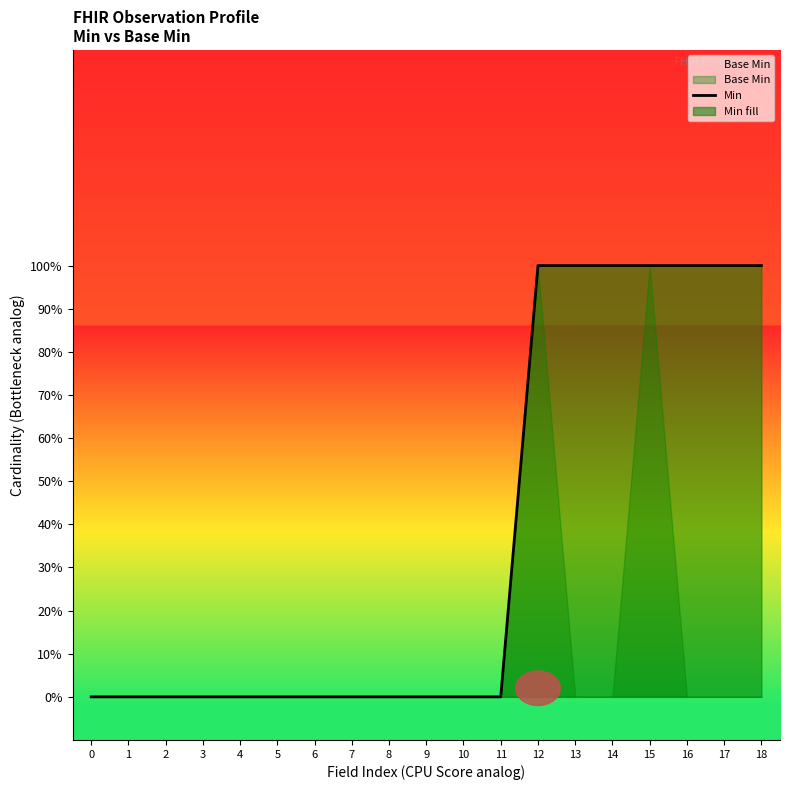

Reading left to right, what are all the values shown in this chart?

0	0	0	0	0	0	0	0	0	0	0	0	1	1	1	1	1	1	1